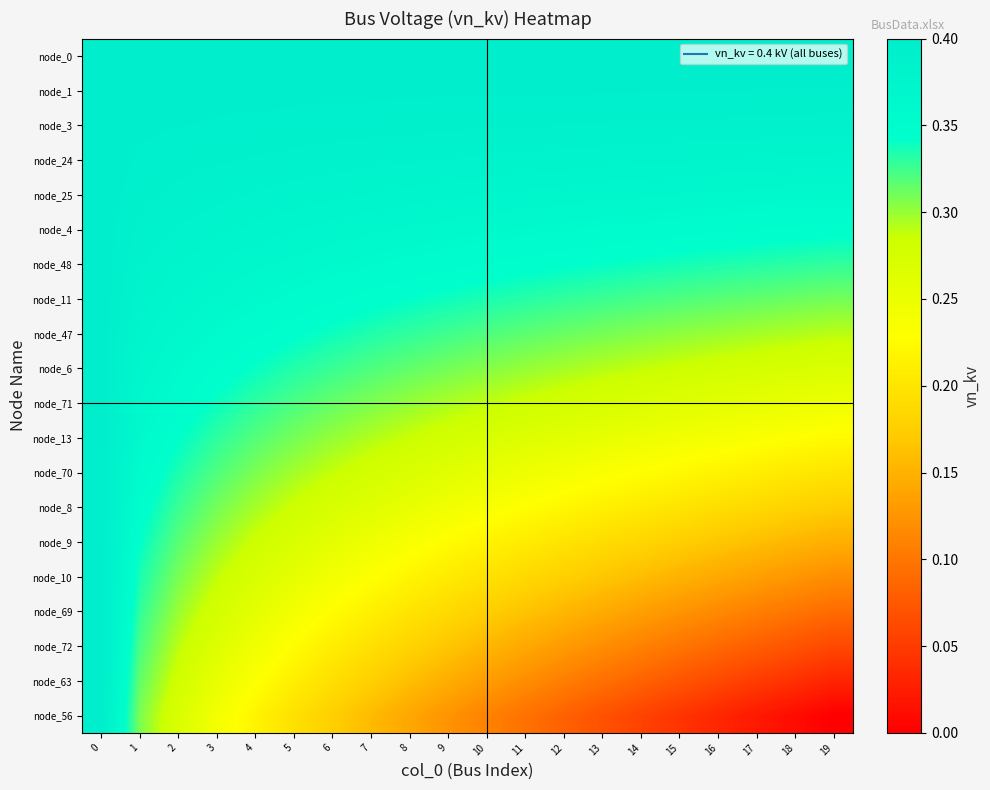

Reading right to left, what are all the values shown in this chart?

row_0: 0.4	0.4	0.4	0.4	0.4	0.4	0.4	0.4	0.4	0.4	0.4	0.4	0.4	0.4	0.4	0.4	0.4	0.4	0.4	0.4
row_1: 0.4	0.4	0.4	0.4	0.4	0.4	0.4	0.4	0.4	0.4	0.4	0.4	0.4	0.4	0.4	0.4	0.4	0.4	0.4	0.4
row_2: 0.4	0.4	0.4	0.4	0.4	0.4	0.4	0.4	0.4	0.4	0.4	0.4	0.4	0.4	0.4	0.4	0.4	0.4	0.4	0.4
row_3: 0.4	0.4	0.4	0.4	0.4	0.4	0.4	0.4	0.4	0.4	0.4	0.4	0.4	0.4	0.4	0.4	0.4	0.4	0.4	0.4
row_4: 0.4	0.4	0.4	0.4	0.4	0.4	0.4	0.4	0.4	0.4	0.4	0.4	0.4	0.4	0.4	0.4	0.4	0.4	0.4	0.4
row_5: 0.3	0.3	0.3	0.4	0.4	0.4	0.4	0.4	0.4	0.4	0.4	0.4	0.4	0.4	0.4	0.4	0.4	0.4	0.4	0.4
row_6: 0.3	0.3	0.3	0.3	0.3	0.3	0.3	0.3	0.3	0.3	0.4	0.4	0.4	0.4	0.4	0.4	0.4	0.4	0.4	0.4
row_7: 0.3	0.3	0.3	0.3	0.3	0.3	0.3	0.3	0.3	0.3	0.3	0.3	0.3	0.3	0.4	0.4	0.4	0.4	0.4	0.4
row_8: 0.3	0.3	0.3	0.3	0.3	0.3	0.3	0.3	0.3	0.3	0.3	0.3	0.3	0.3	0.3	0.3	0.4	0.4	0.4	0.4
row_9: 0.3	0.3	0.3	0.3	0.3	0.3	0.3	0.3	0.3	0.3	0.3	0.3	0.3	0.3	0.3	0.3	0.3	0.4	0.4	0.4
row_10: 0.2	0.3	0.3	0.3	0.3	0.3	0.3	0.3	0.3	0.3	0.3	0.3	0.3	0.3	0.3	0.3	0.3	0.4	0.4	0.4
row_11: 0.2	0.2	0.2	0.2	0.2	0.2	0.3	0.3	0.3	0.3	0.3	0.3	0.3	0.3	0.3	0.3	0.3	0.3	0.4	0.4
row_12: 0.2	0.2	0.2	0.2	0.2	0.2	0.2	0.2	0.2	0.3	0.3	0.3	0.3	0.3	0.3	0.3	0.3	0.3	0.4	0.4
row_13: 0.2	0.2	0.2	0.2	0.2	0.2	0.2	0.2	0.2	0.2	0.2	0.3	0.3	0.3	0.3	0.3	0.3	0.3	0.3	0.4
row_14: 0.1	0.2	0.2	0.2	0.2	0.2	0.2	0.2	0.2	0.2	0.2	0.2	0.2	0.3	0.3	0.3	0.3	0.3	0.3	0.4
row_15: 0.1	0.1	0.1	0.1	0.2	0.2	0.2	0.2	0.2	0.2	0.2	0.2	0.2	0.2	0.3	0.3	0.3	0.3	0.3	0.4
row_16: 0.1	0.1	0.1	0.1	0.1	0.1	0.1	0.2	0.2	0.2	0.2	0.2	0.2	0.2	0.2	0.3	0.3	0.3	0.3	0.4
row_17: 0.1	0.1	0.1	0.1	0.1	0.1	0.1	0.1	0.1	0.2	0.2	0.2	0.2	0.2	0.2	0.2	0.3	0.3	0.3	0.4
row_18: 0.0	0.0	0.1	0.1	0.1	0.1	0.1	0.1	0.1	0.1	0.1	0.2	0.2	0.2	0.2	0.2	0.3	0.3	0.3	0.4
row_19: 0.0	0.0	0.0	0.0	0.0	0.1	0.1	0.1	0.1	0.1	0.1	0.1	0.2	0.2	0.2	0.2	0.2	0.3	0.3	0.4